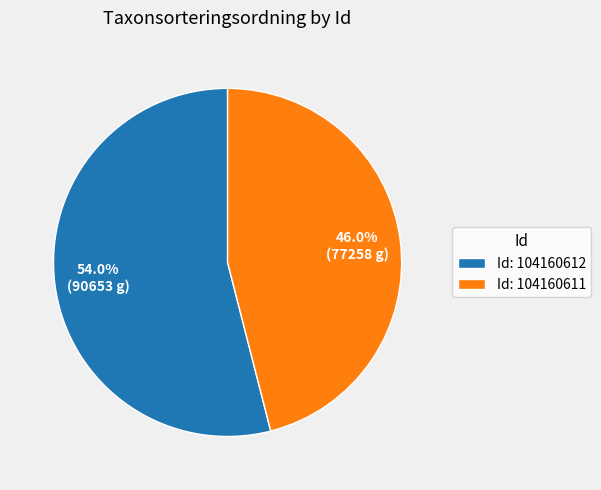

What is the largest slice in the pie chart?

Id: 104160612